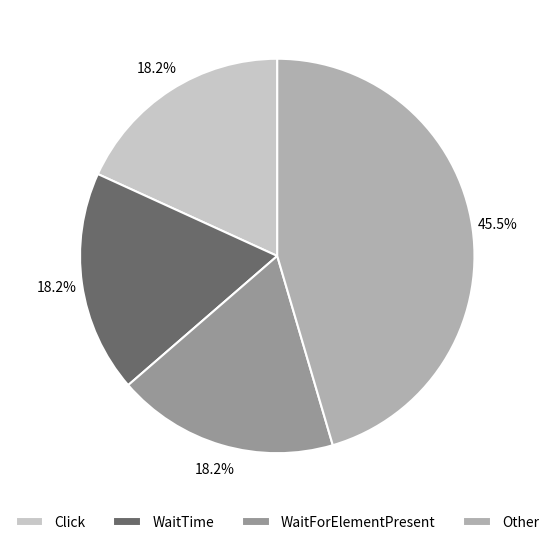

How much of the chart is everything except Other?

54.5%